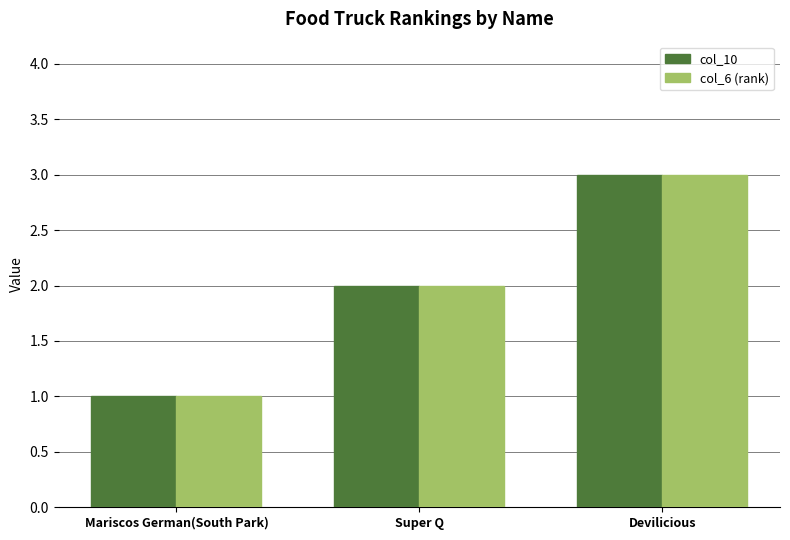

Rank the categories by col_10 value from lowest to highest.

Mariscos German(South Park), Super Q, Devilicious